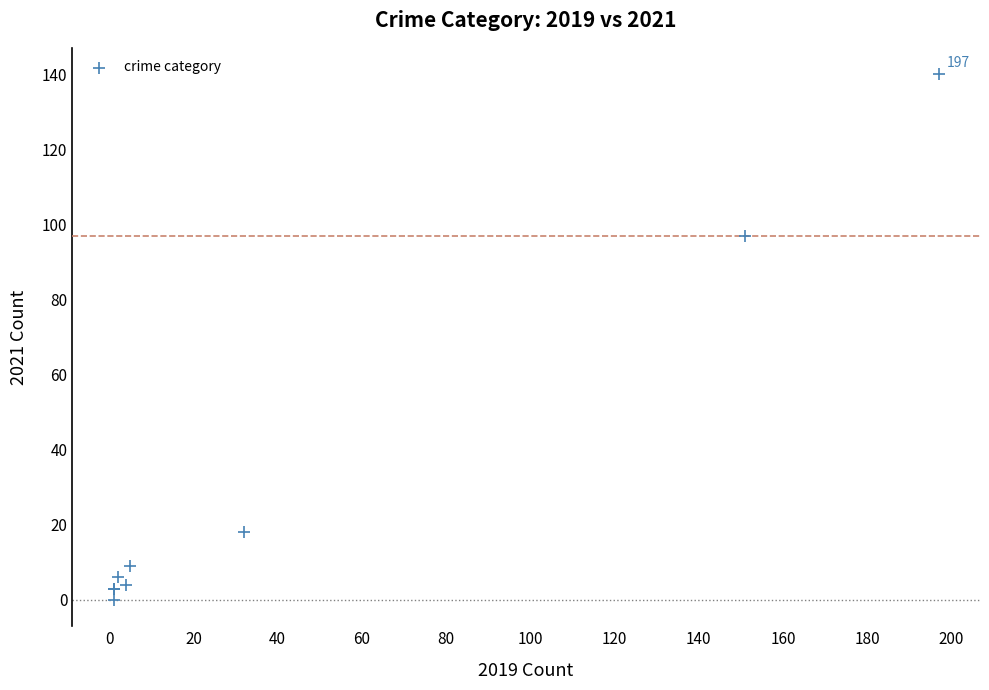

What Y value in the scatter plot is closest to 70?

97